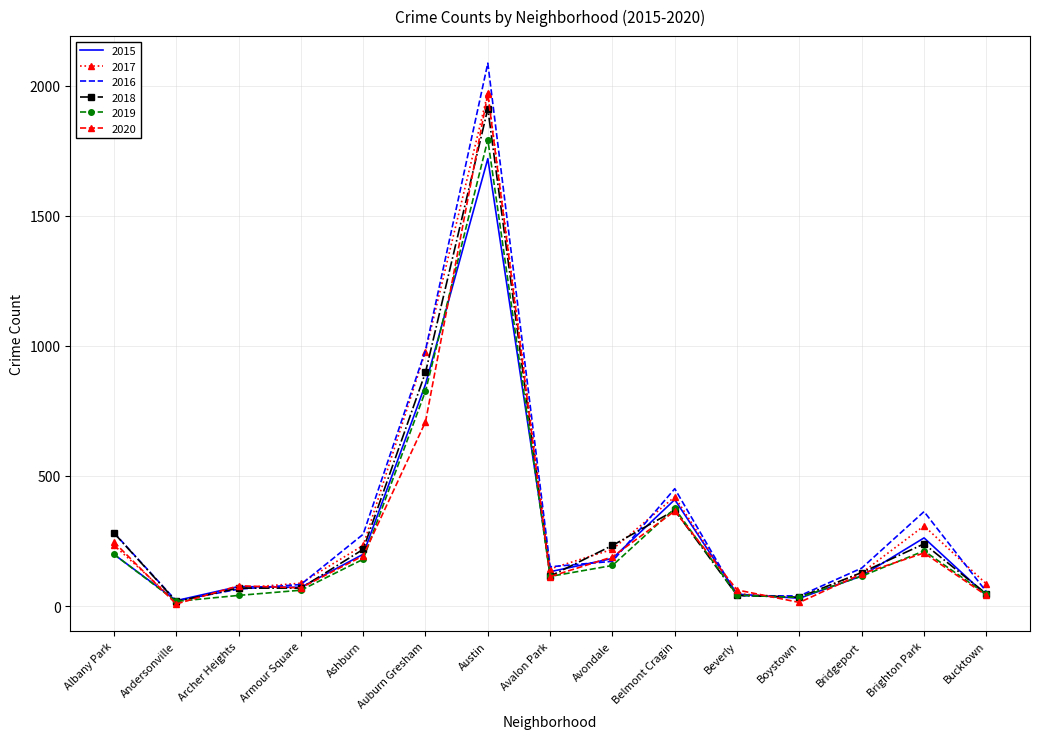

Which category has the highest value in the 2017 series?

Austin